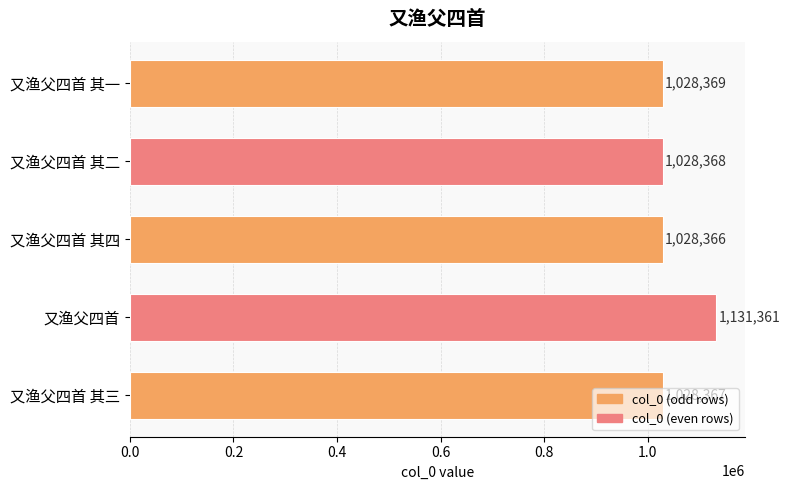

What is the difference between the second highest and minimum values?

3